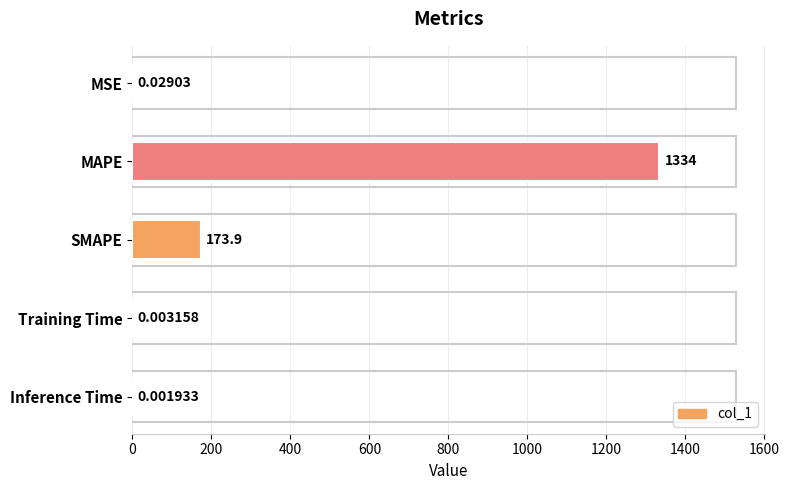

Does the chart contain any negative values?

No